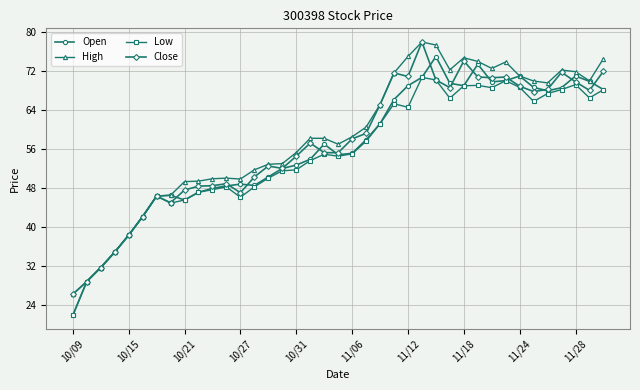

What is the value of the Close point at the 27th from the left?

70.2